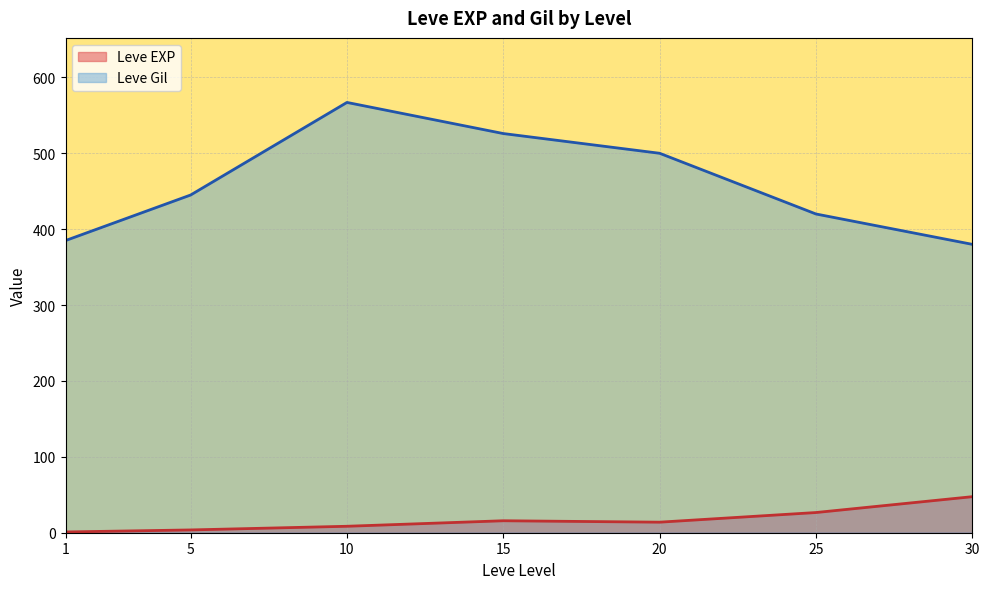

What is the spread (max minus min) of values at 5?

441.3